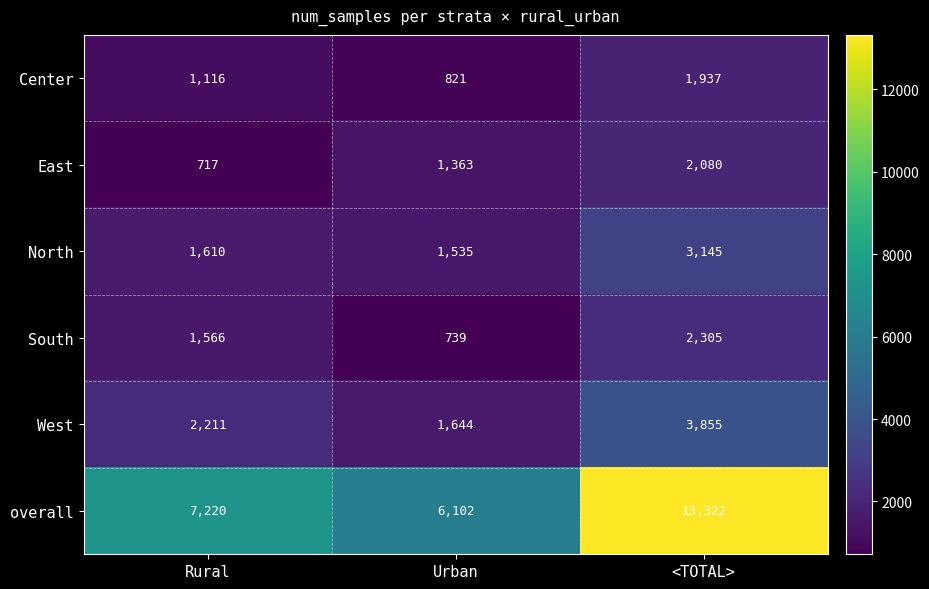

How many data points in East are less than 1363?

1